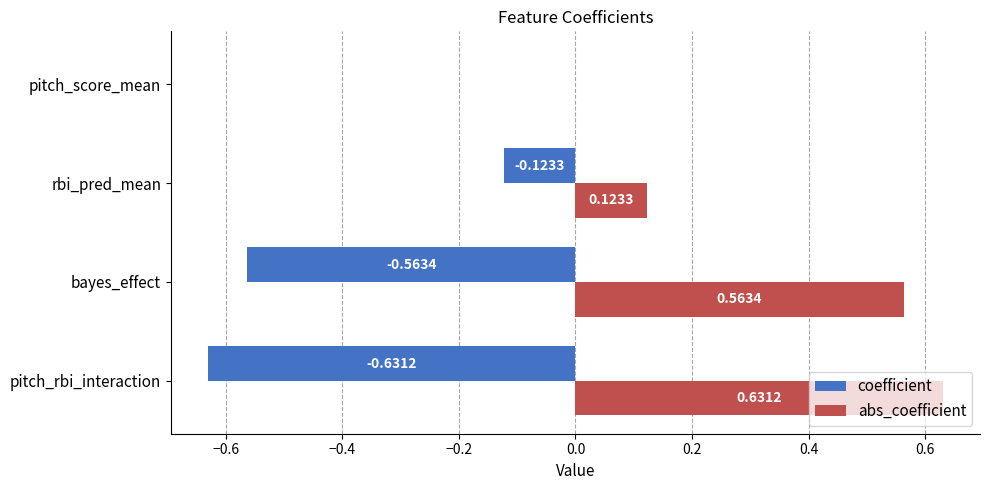

At which label does coefficient reach its peak?

pitch_score_mean